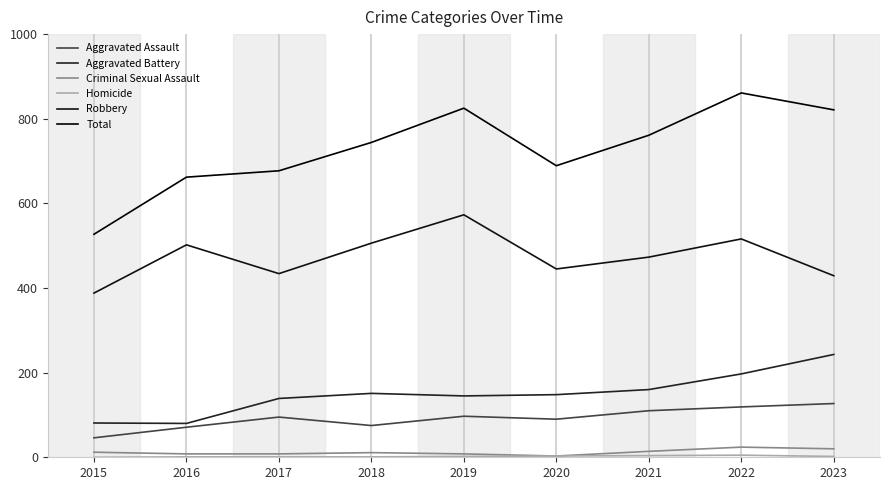

What is the sum of the Total values at 2017 and 2022?

1538